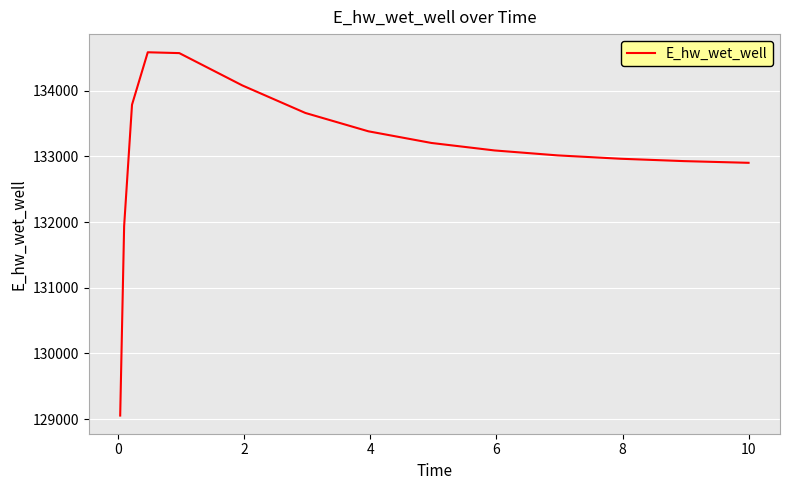

What is the greatest value displayed?

134584.5